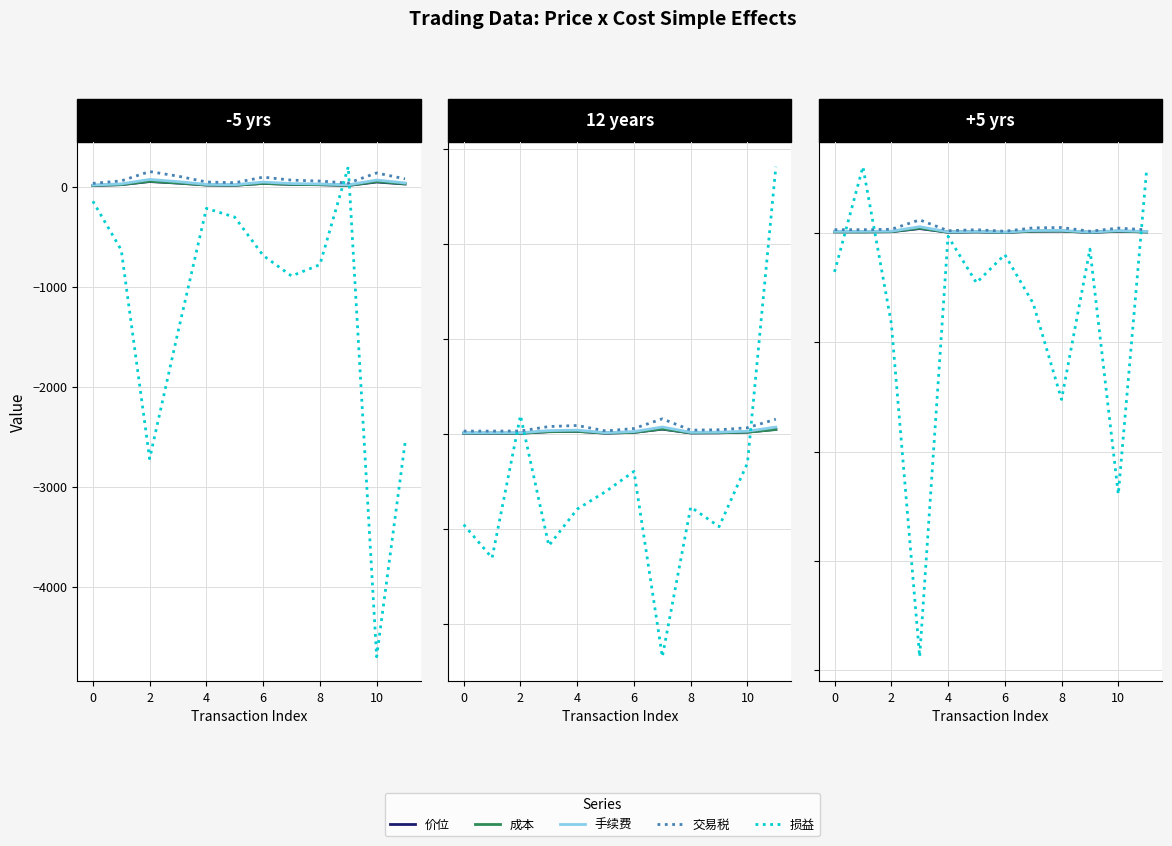

At how many categories does at least one series exceed -2369?

12